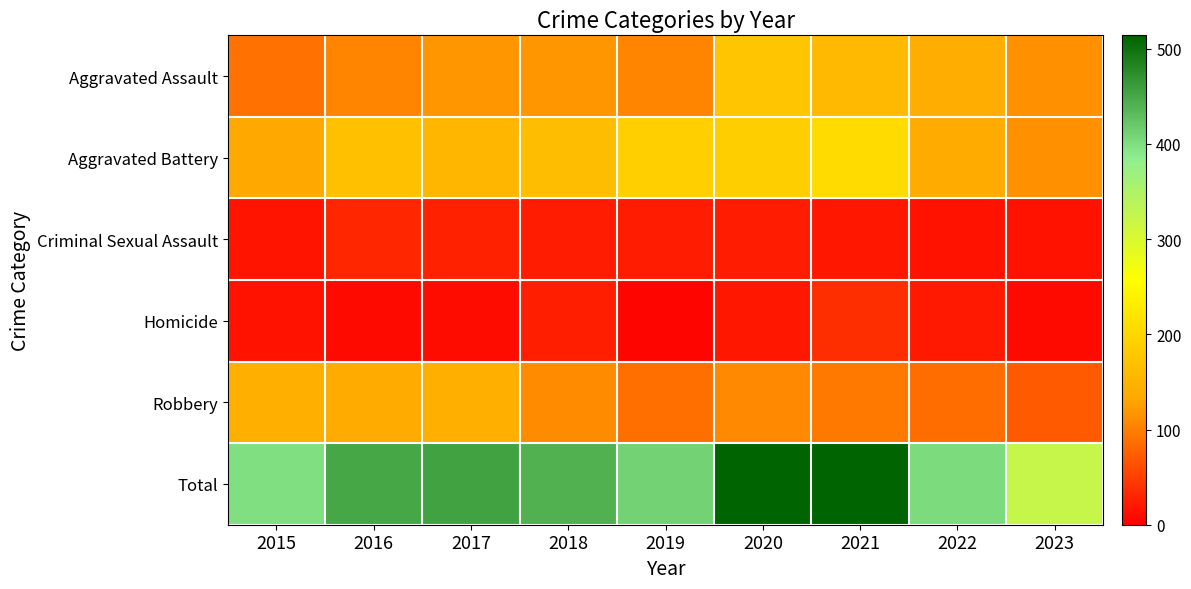

How many series are shown in this chart?

6